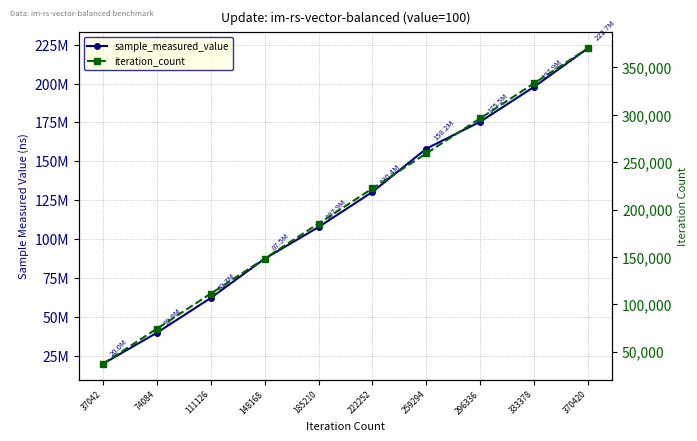

How many values in the iteration_count series are below 222252?

5